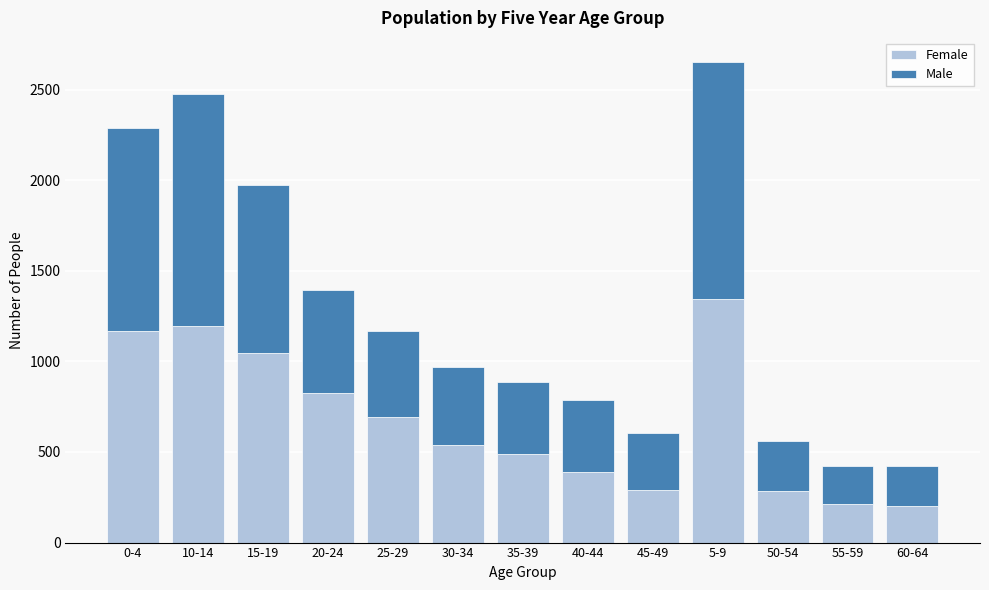

What is the minimum value for Female?

200